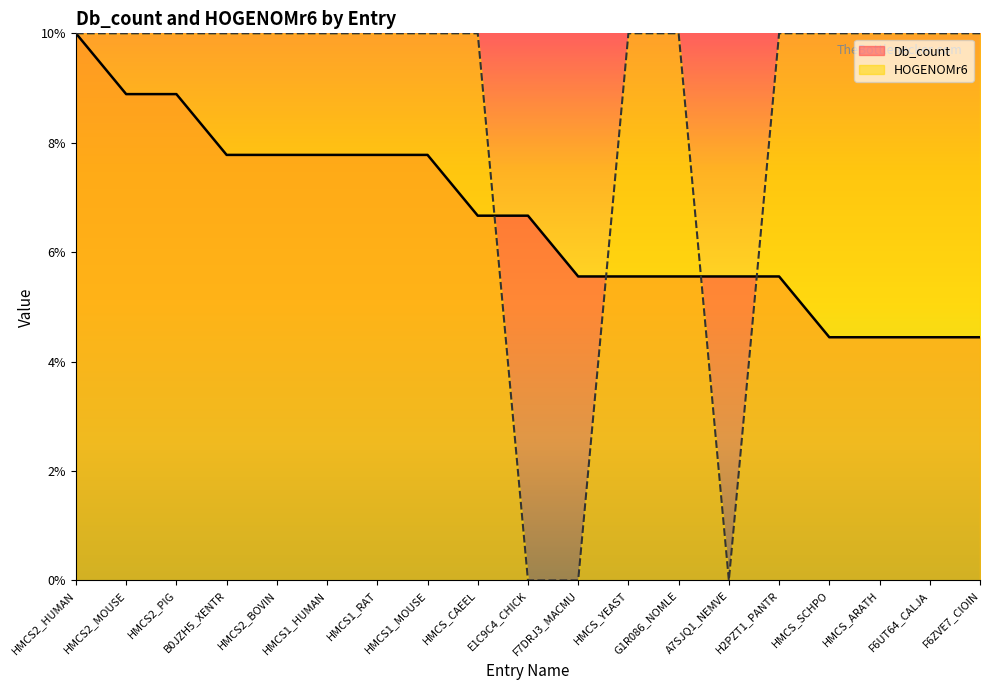

What are all the series names shown in the legend?

Db_count, HOGENOMr6